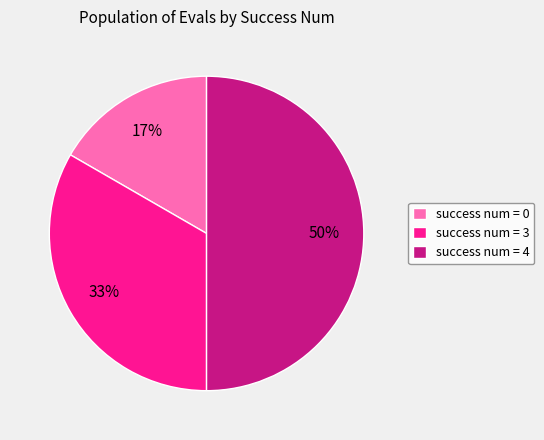

Which has a higher value, success num = 0 or success num = 4?

success num = 4